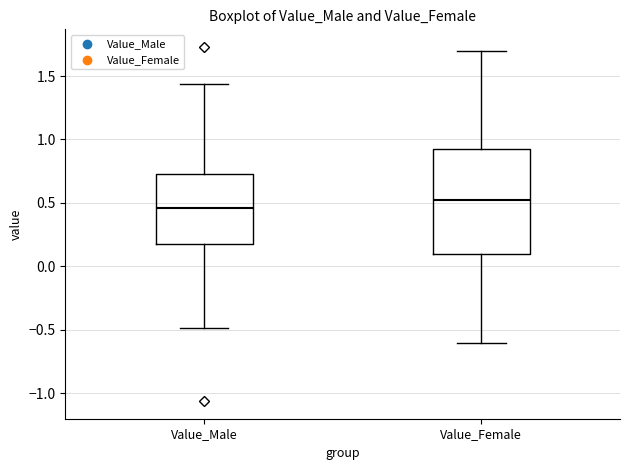

Where is the lower edge of the box for Value_Female on the y-axis? The values are not printed on the chart, so give them approximately, as read against the axis.

0.10